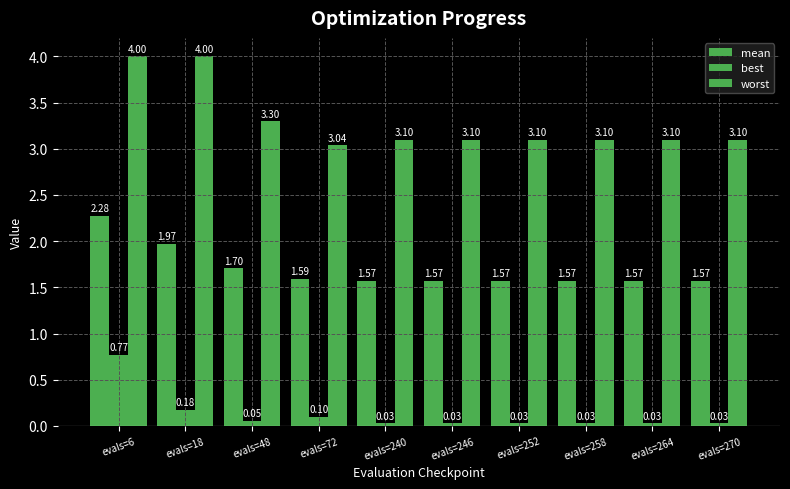

Between evals=48 and evals=72, which series saw the biggest shift?

worst